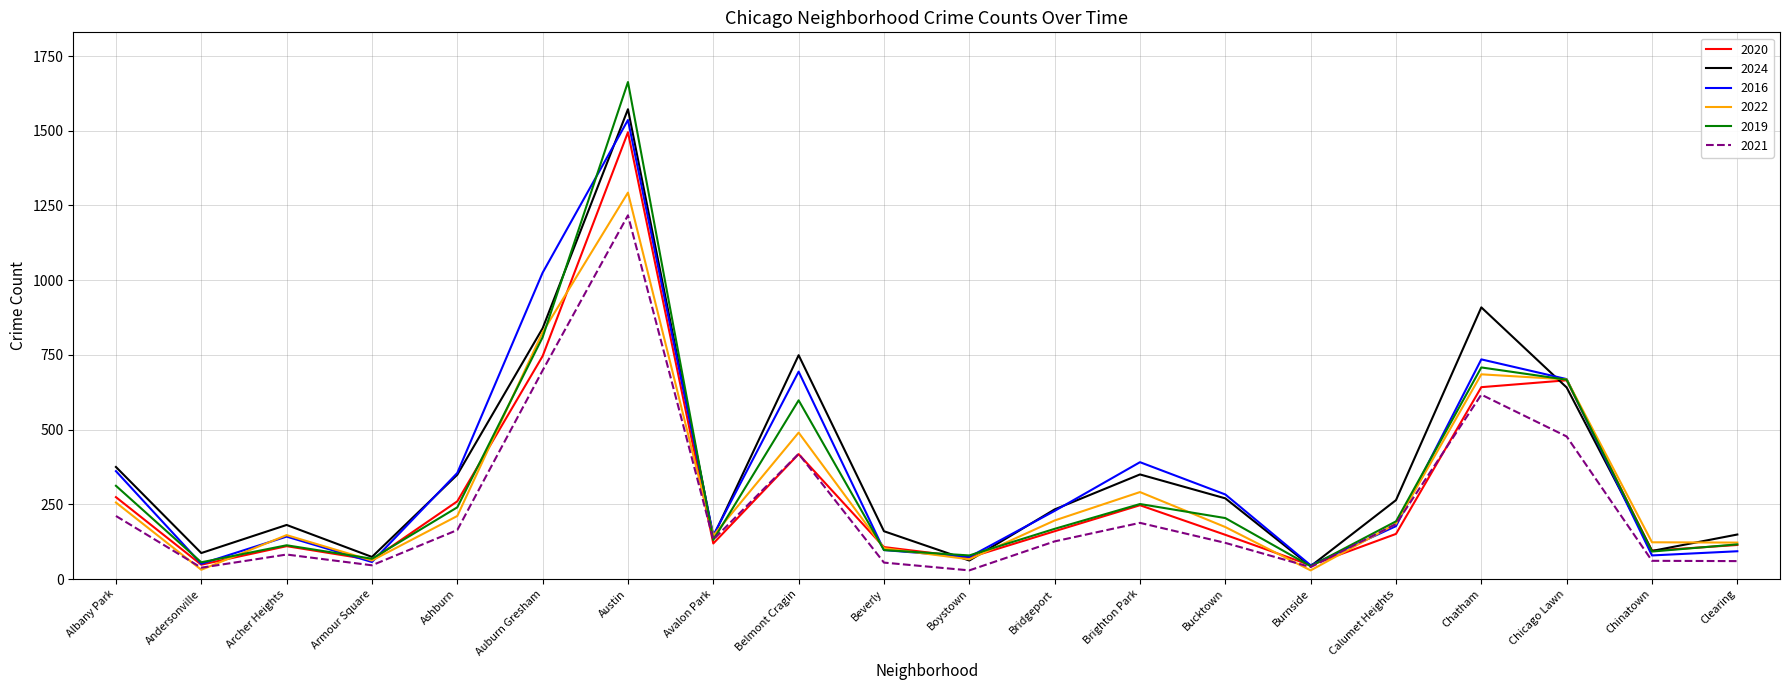

What position from the left is Calumet Heights?

16